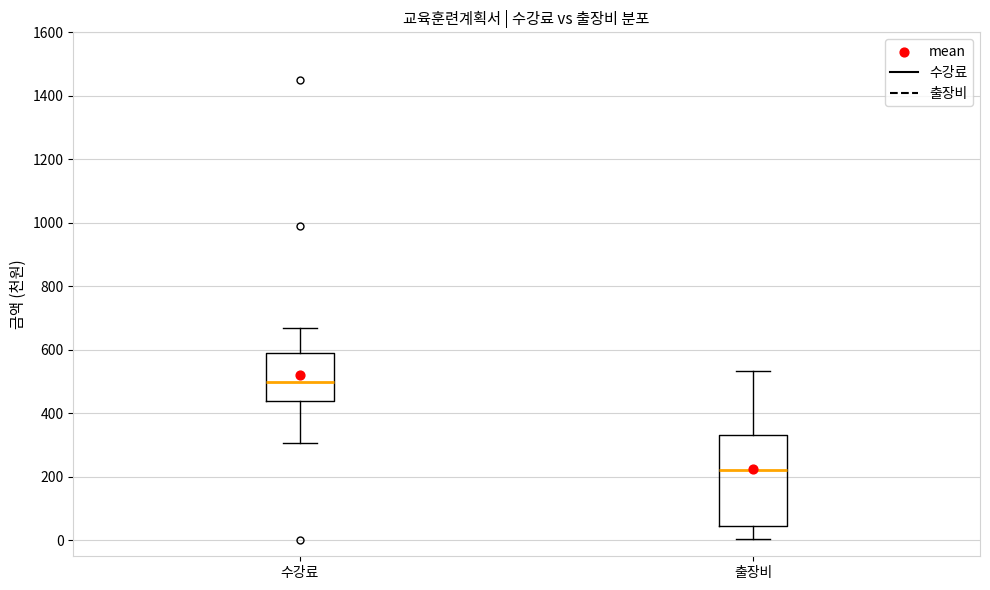

Where is the upper edge of the box for 출장비 on the y-axis? The values are not printed on the chart, so give them approximately, as read against the axis.

340